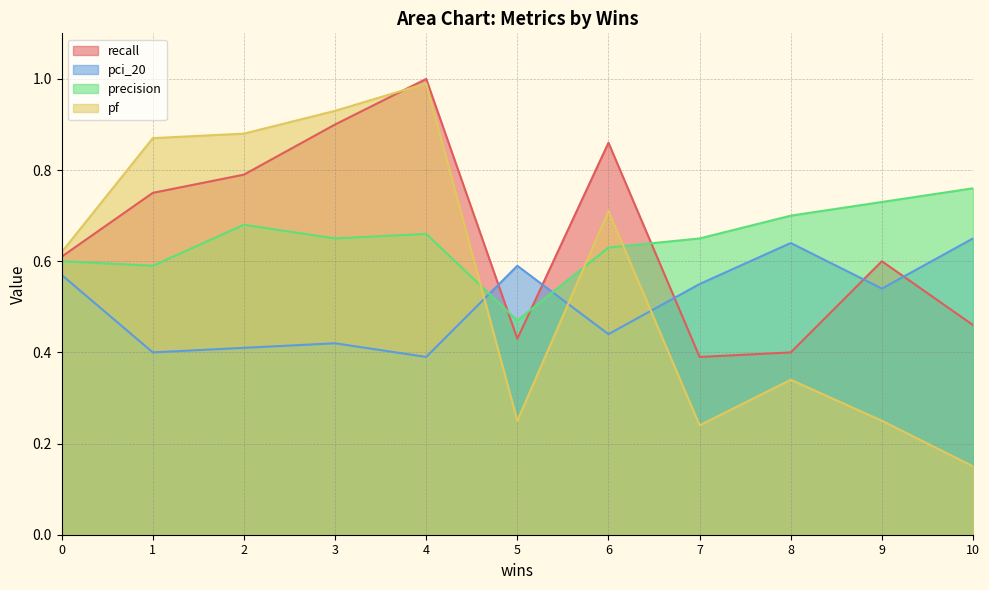

List the series in order of their peak value, highest first.

recall, pf, precision, pci_20